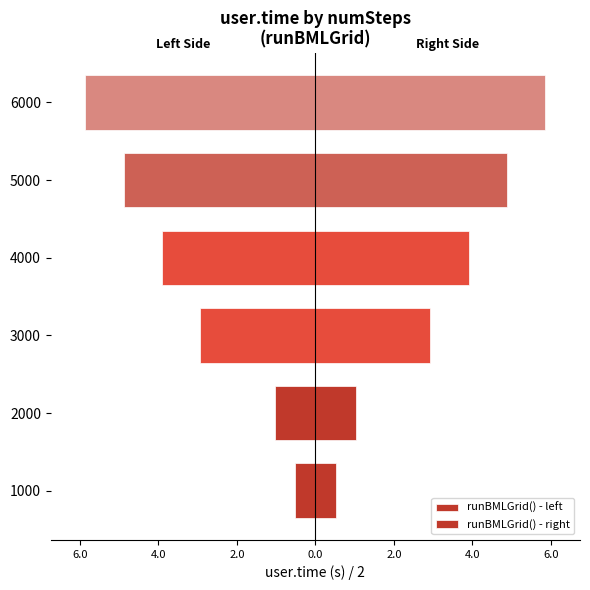

What is the value of the runBMLGrid() - left bar at the 2nd from the left?

-1.0